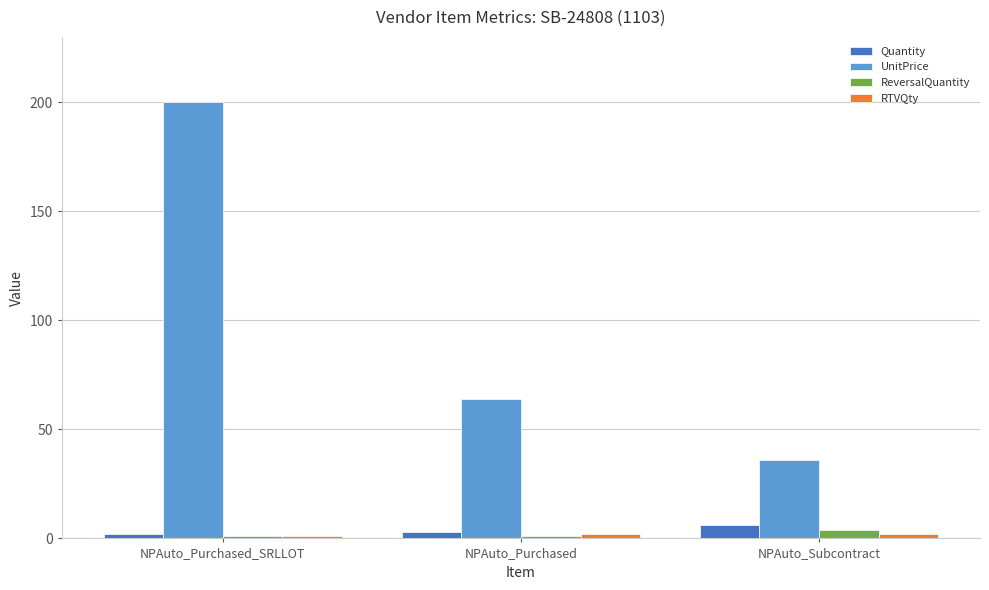

Where is UnitPrice nearest to the value 118?

NPAuto_Purchased